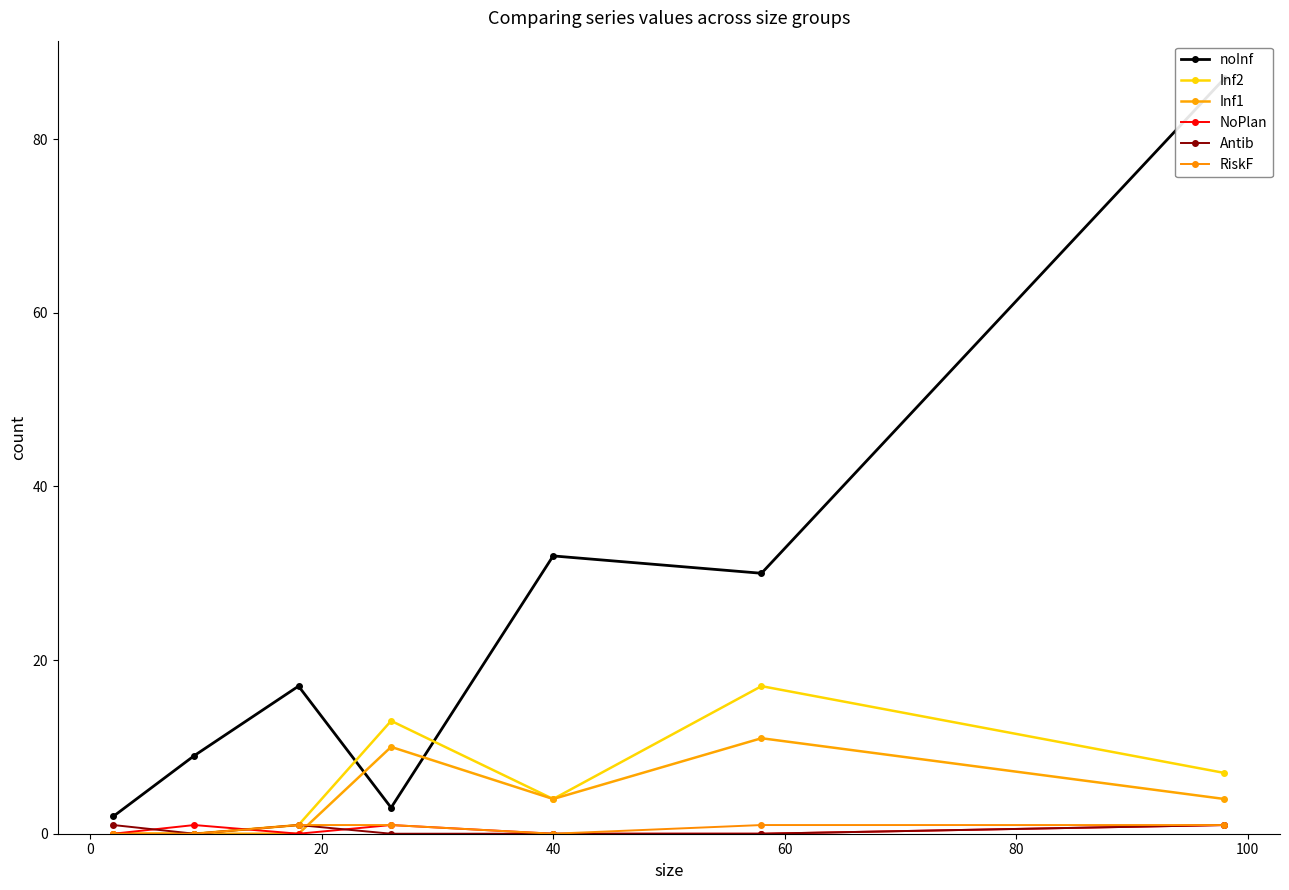

Reading left to right, extract all data points from this chart.

noInf: 2	9	17	3	32	30	87
Inf2: 0	0	1	13	4	17	7
Inf1: 0	0	0	10	4	11	4
NoPlan: 0	1	0	1	0	0	1
Antib: 1	0	1	0	0	0	1
RiskF: 0	0	1	1	0	1	1